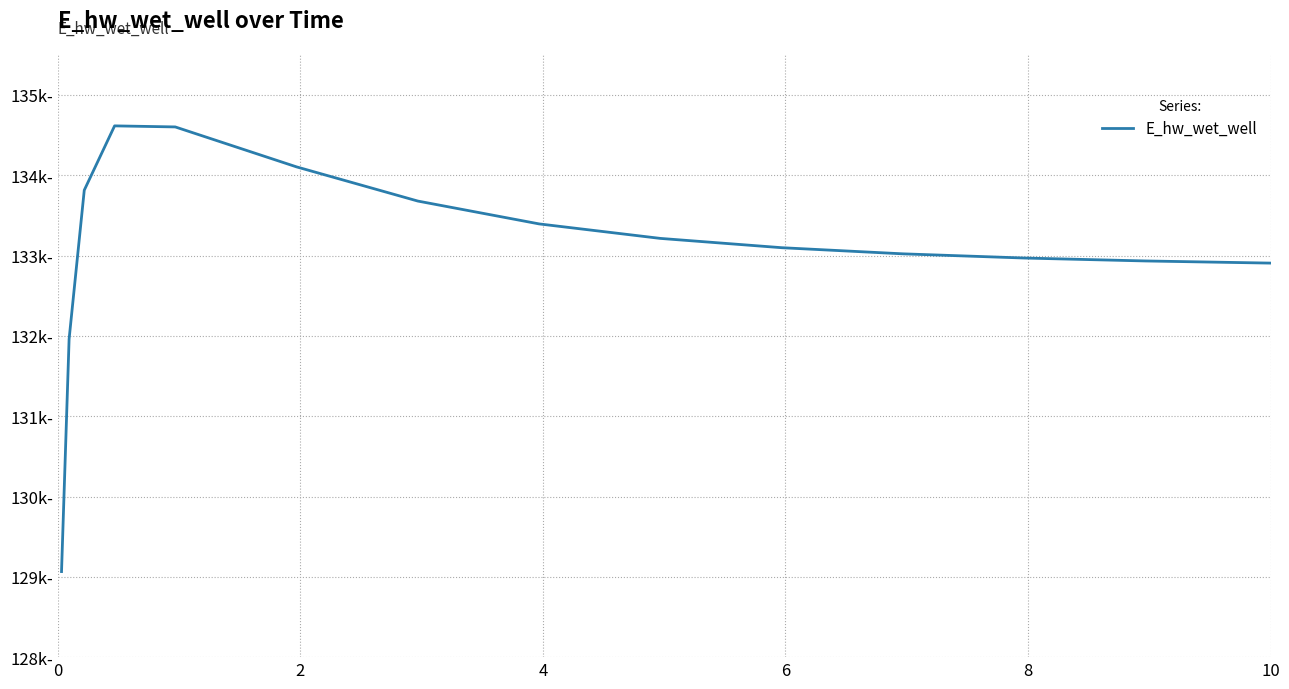

Is this an area chart (filled region under the line)?

No